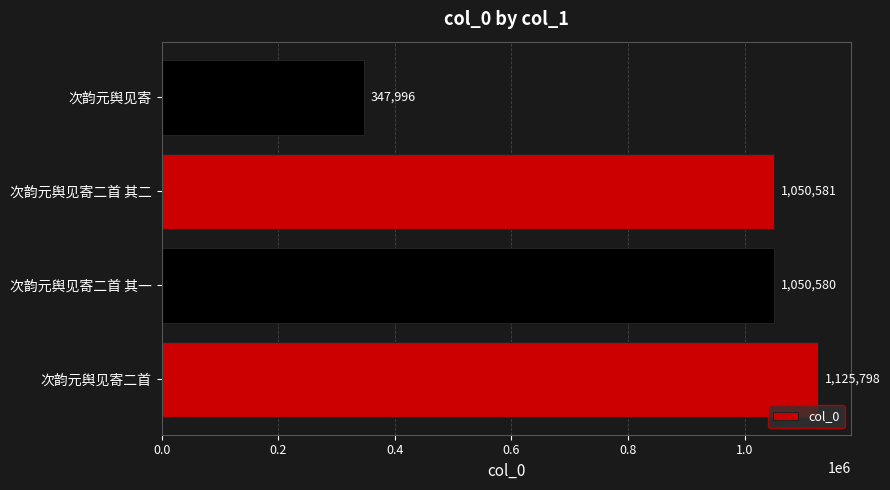

List the labels in order of value, largest first.

次韵元舆见寄二首, 次韵元舆见寄二首 其二, 次韵元舆见寄二首 其一, 次韵元舆见寄